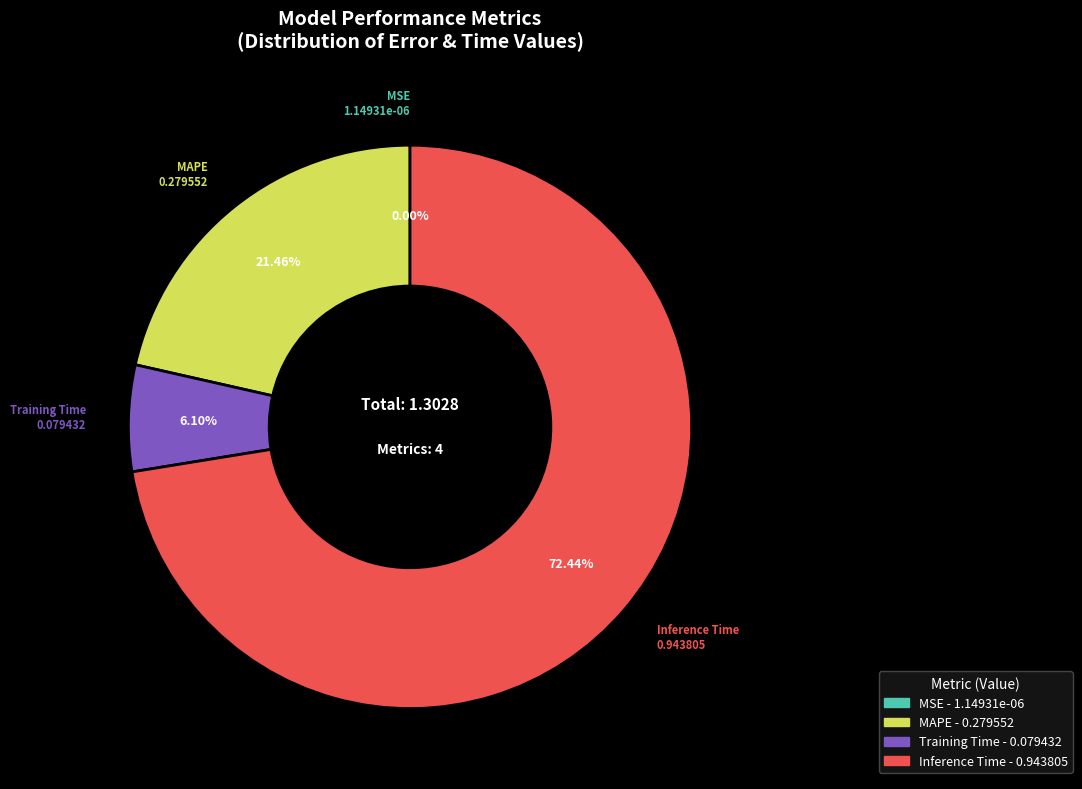

What percentage is NOT represented by Training Time?

93.9%